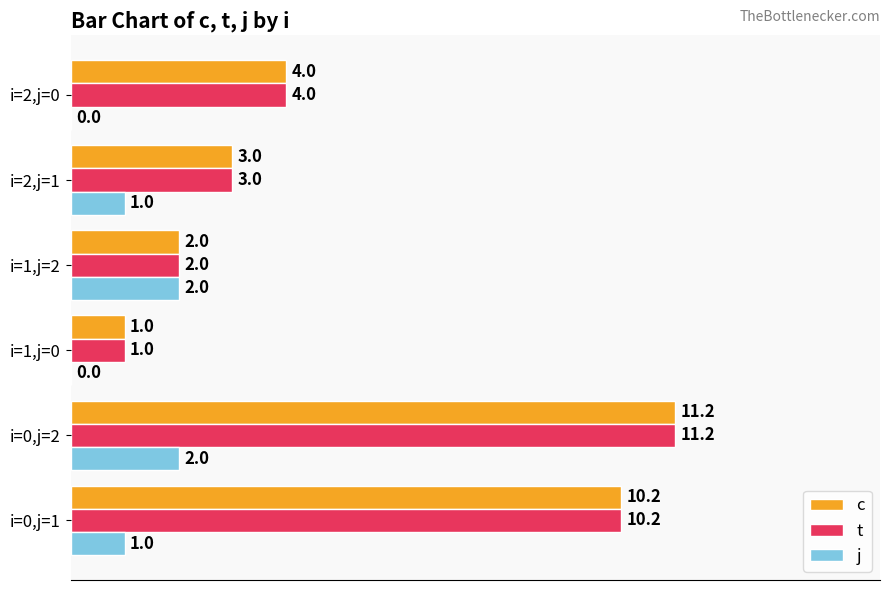

What is the sum of all t values?

31.4